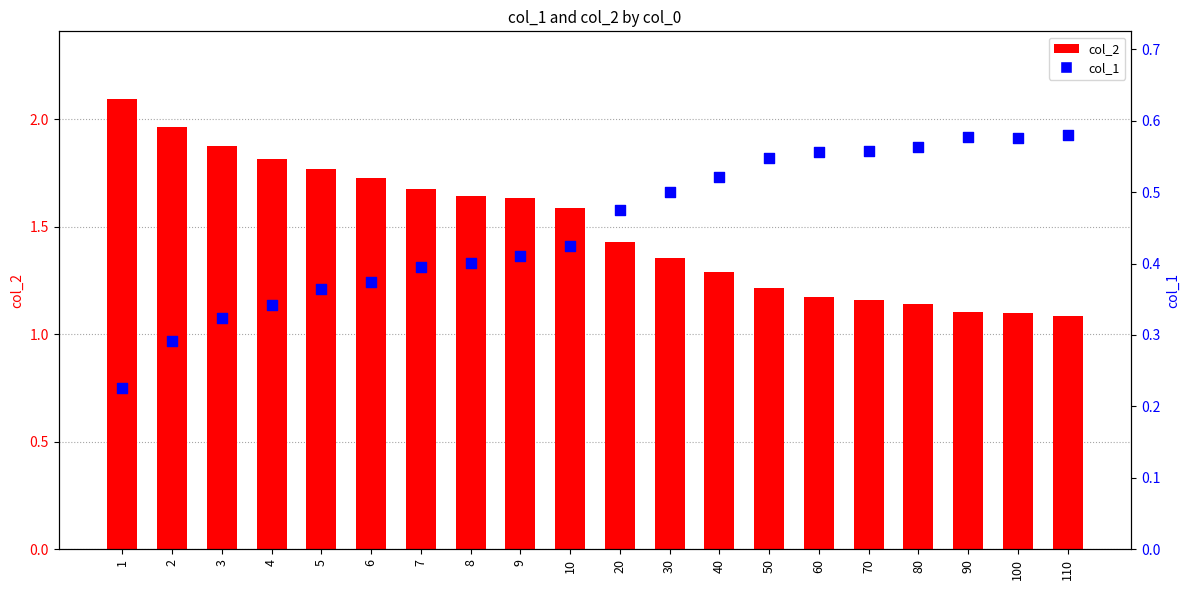

Which series has the largest total across all categories?

col_2